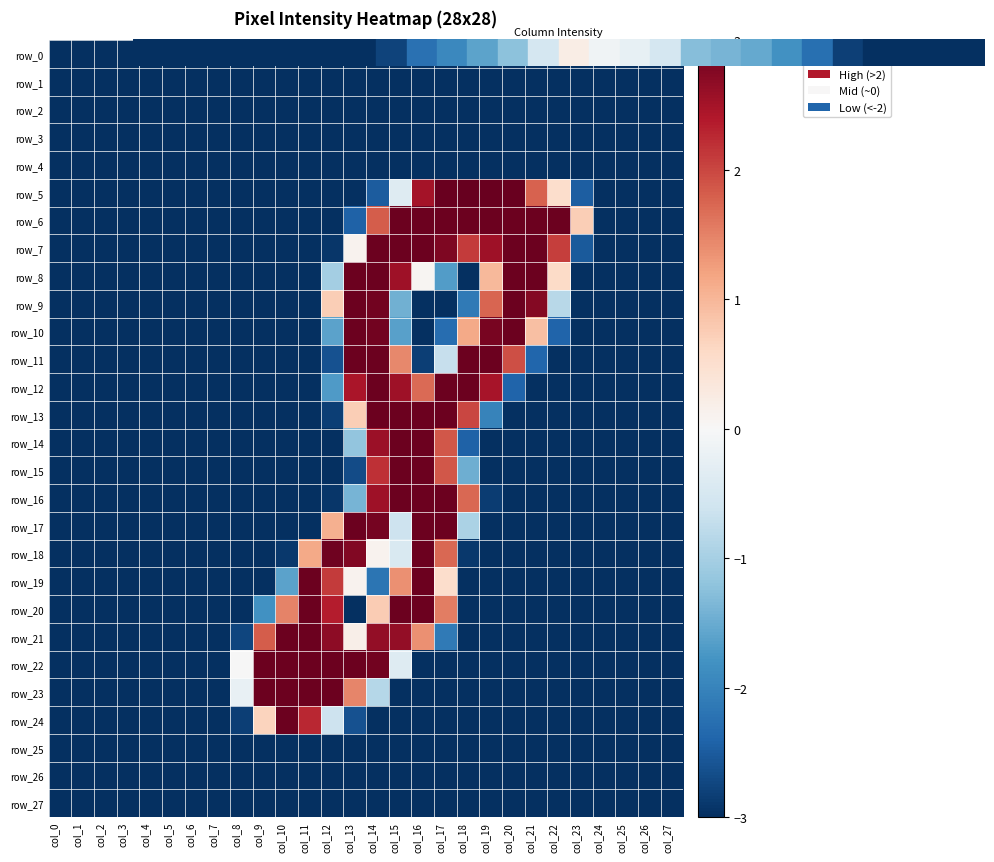

Rank the series by their maximum value, from lowest to highest.

row_0, row_1, row_2, row_3, row_4, row_25, row_26, row_27, row_6, row_7, row_8, row_9, row_10, row_11, row_12, row_13, row_14, row_15, row_16, row_17, row_18, row_19, row_20, row_21, row_22, row_23, row_24, row_5